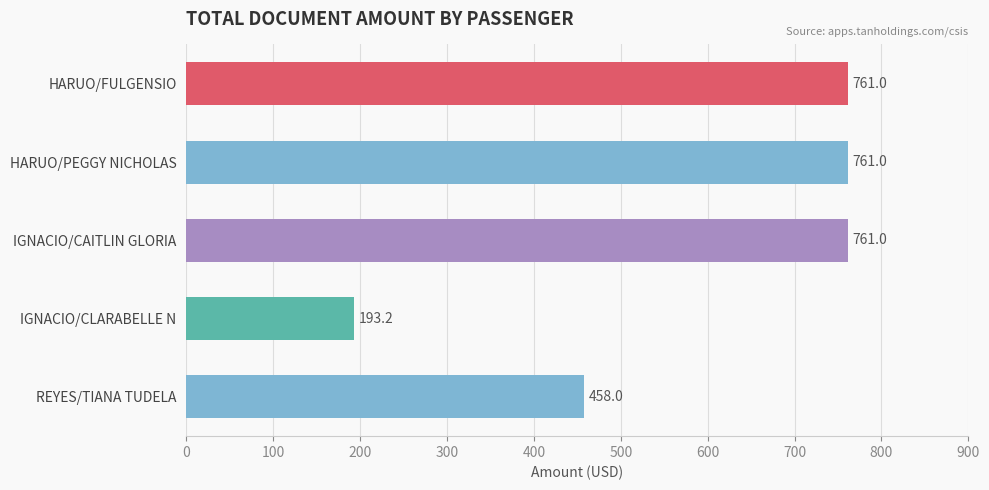

At which label is the value closest to 477?

REYES/TIANA TUDELA